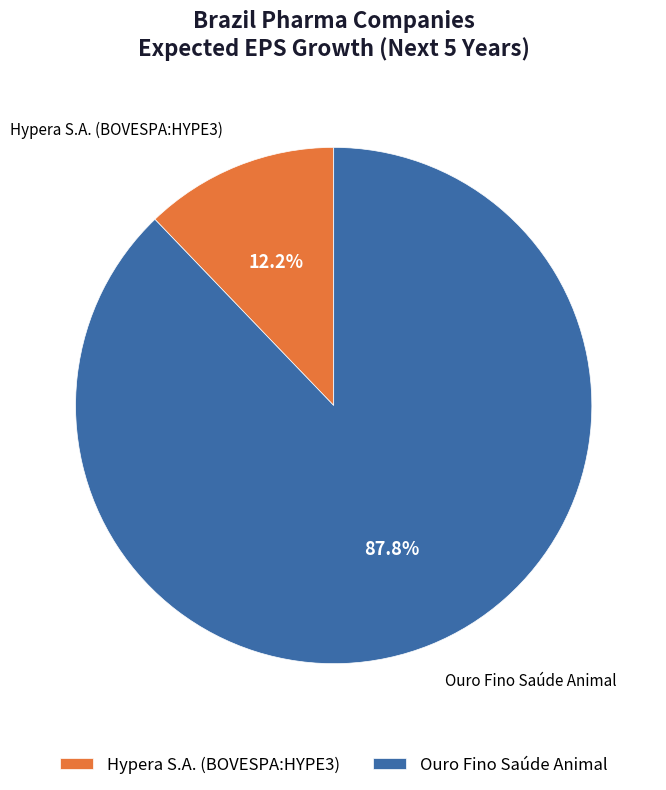

To the nearest percent, what percentage of the pie is Hypera S.A. (BOVESPA:HYPE3)?

12%